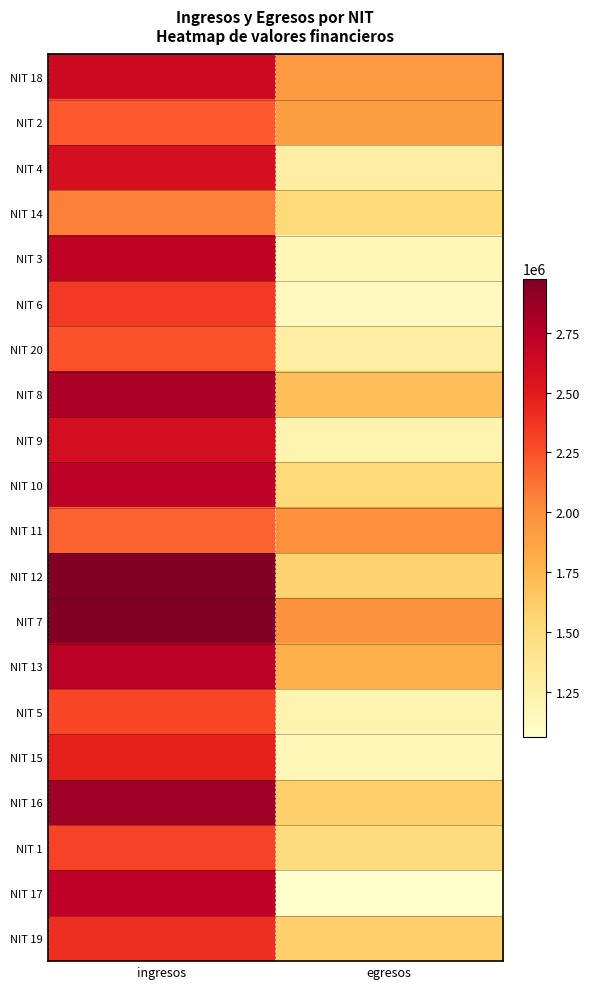

Reading left to right, extract all data points from this chart.

NIT 18: ingresos=2637379	egresos=1932543
NIT 2: ingresos=2208773	egresos=1902245
NIT 4: ingresos=2590367	egresos=1294890
NIT 14: ingresos=2064340	egresos=1518234
NIT 3: ingresos=2708773	egresos=1166832
NIT 6: ingresos=2349927	egresos=1129838
NIT 20: ingresos=2239170	egresos=1292326
NIT 8: ingresos=2794145	egresos=1702949
NIT 9: ingresos=2594477	egresos=1210206
NIT 10: ingresos=2732028	egresos=1528390
NIT 11: ingresos=2177164	egresos=1992562
NIT 12: ingresos=2975974	egresos=1583971
NIT 7: ingresos=2961439	egresos=1974595
NIT 13: ingresos=2740852	egresos=1792536
NIT 5: ingresos=2290952	egresos=1213365
NIT 15: ingresos=2467003	egresos=1173921
NIT 16: ingresos=2854793	egresos=1593910
NIT 1: ingresos=2308084	egresos=1499045
NIT 17: ingresos=2716151	egresos=1060539
NIT 19: ingresos=2393974	egresos=1592456